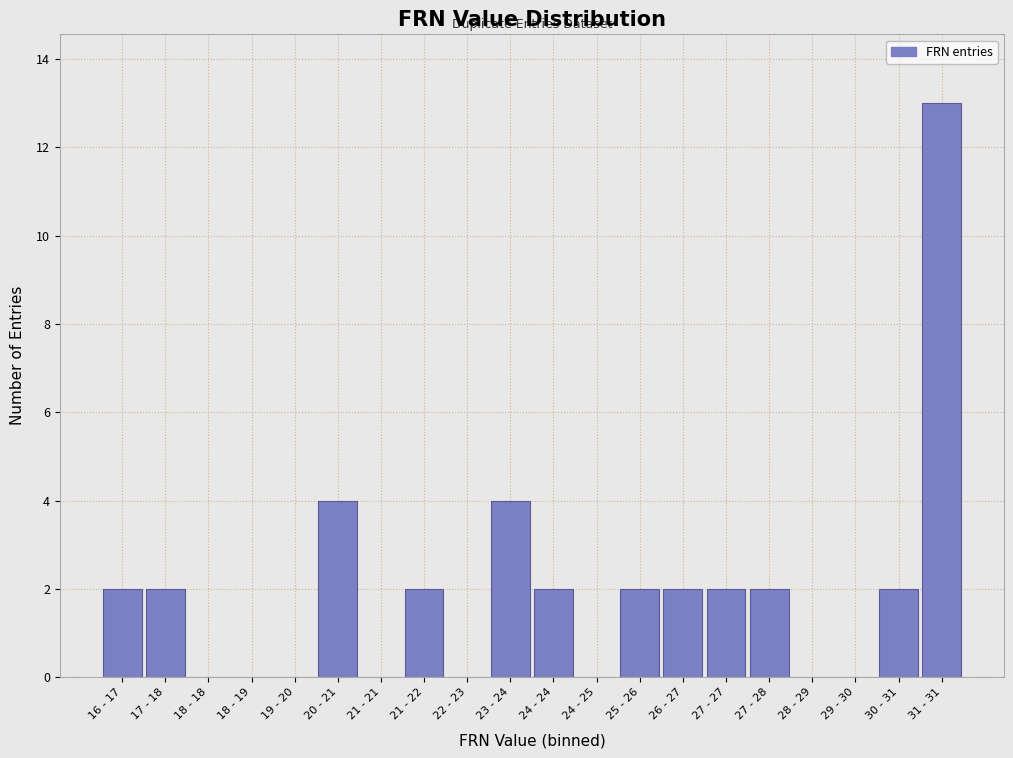

Reading right to left, what are all the values shown in this chart?

31 - 31=13	30 - 31=2	29 - 30=0	28 - 29=0	27 - 28=2	27 - 27=2	26 - 27=2	25 - 26=2	24 - 25=0	24 - 24=2	23 - 24=4	22 - 23=0	21 - 22=2	21 - 21=0	20 - 21=4	19 - 20=0	18 - 19=0	18 - 18=0	17 - 18=2	16 - 17=2